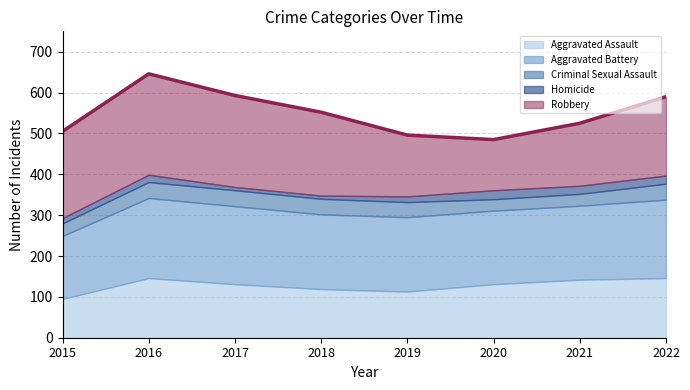

What is the sum of the Criminal Sexual Assault values at 2015 and 2022?

70